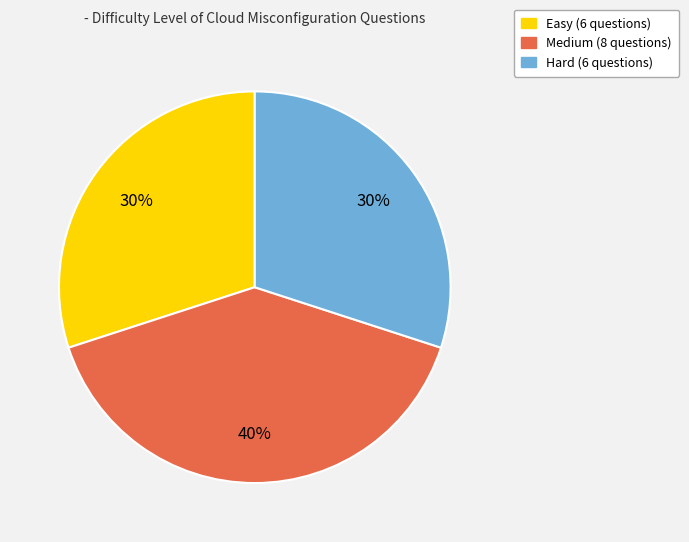

Is there a majority slice in this chart?

No